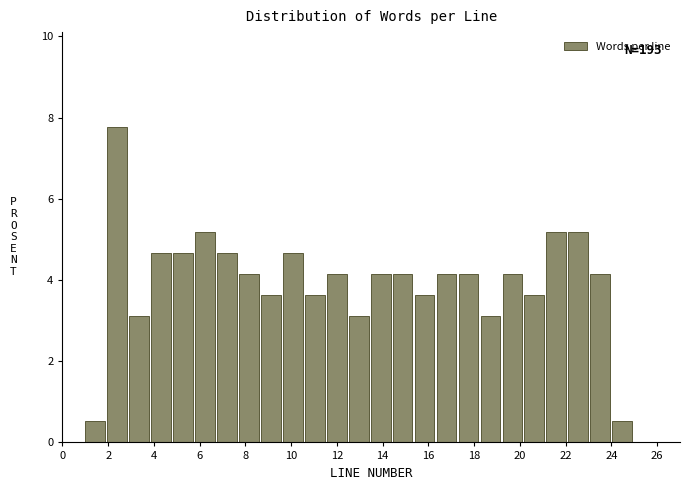

Over which range of the x-axis is the bar tallest?

1.96 to 2.92